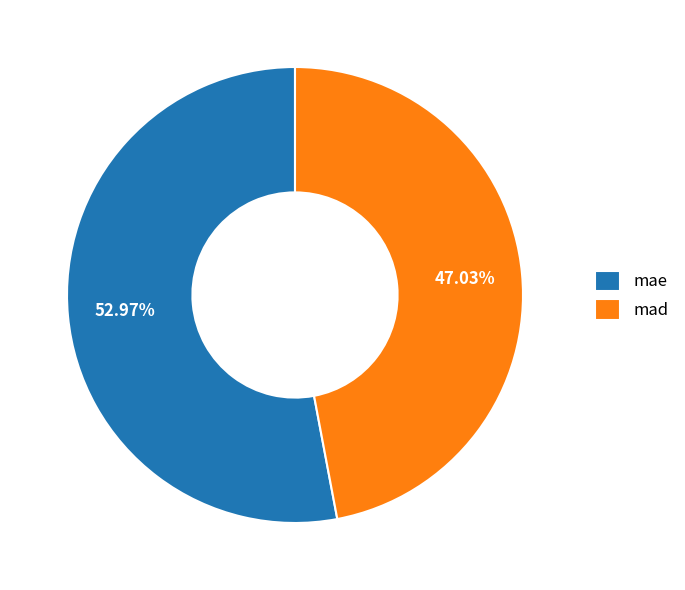

To the nearest percent, what is the average slice percentage?

50%